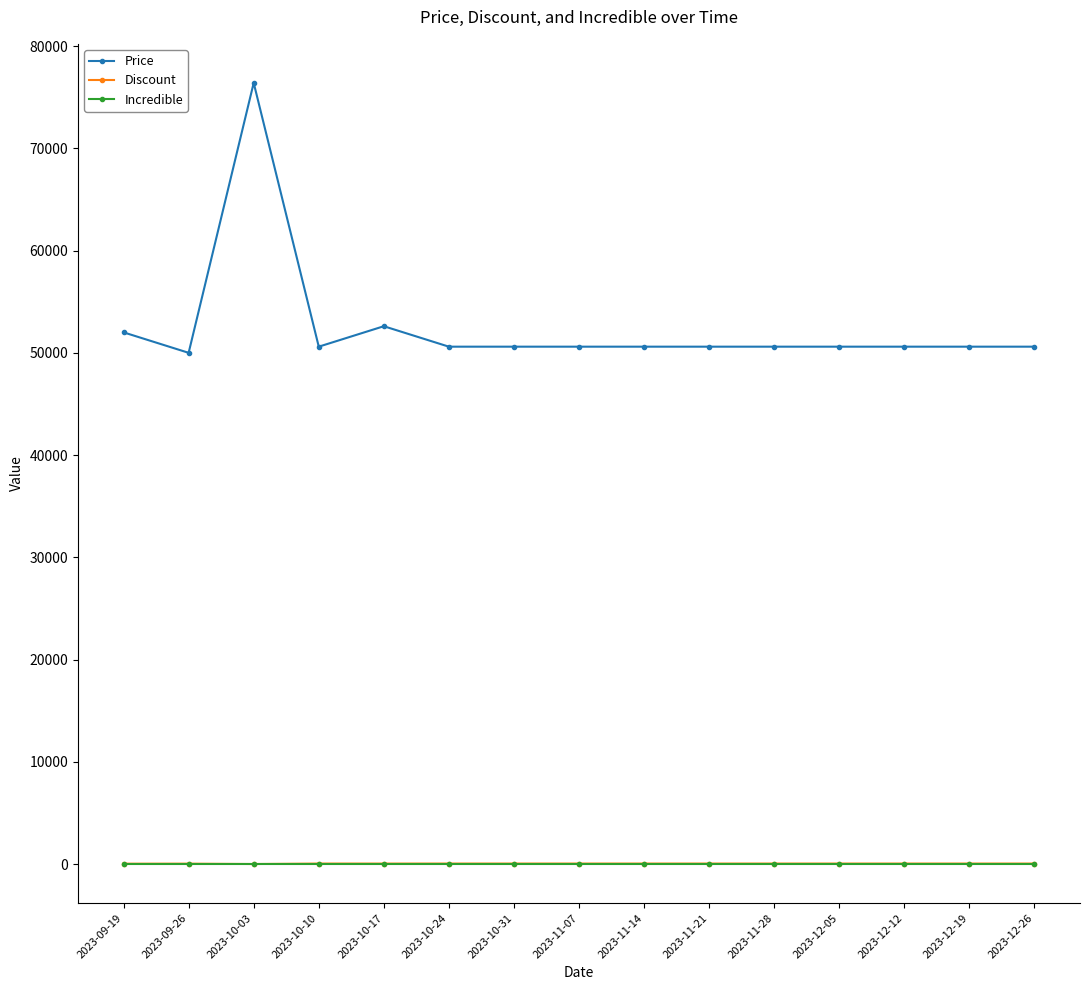

What is the value of the Price point at the 6th from the left?

50600